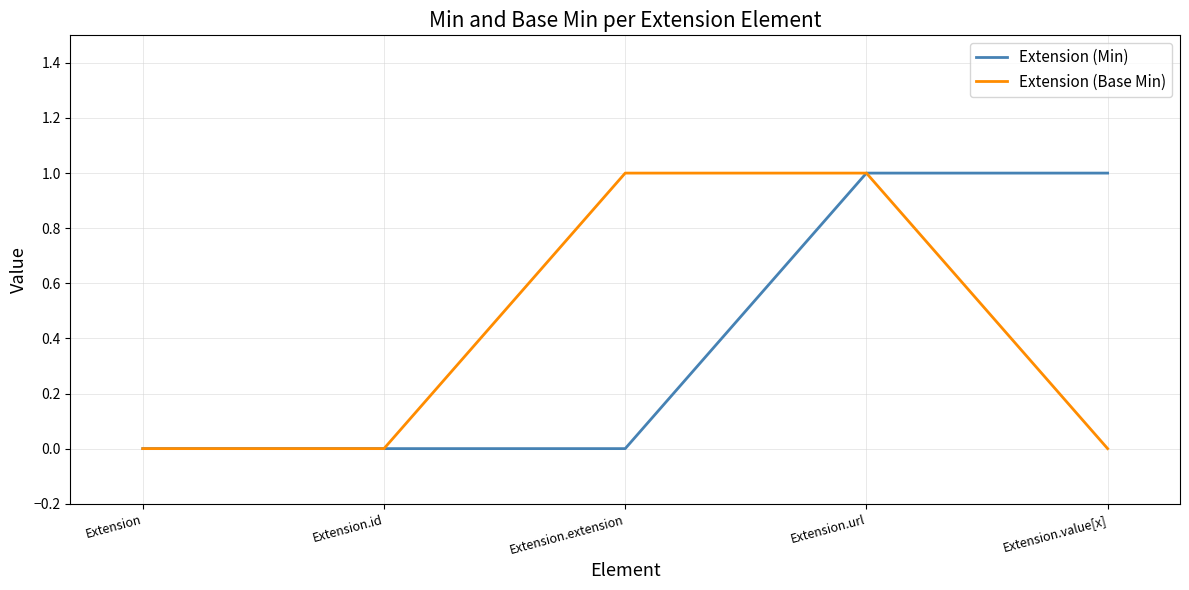

What is the difference between the highest and lowest values at Extension.value[x]?

1